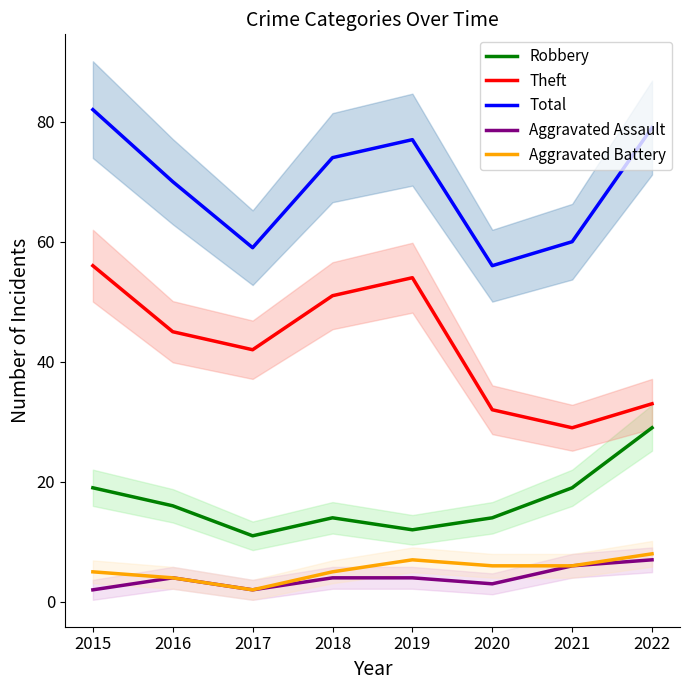

True or false: Aggravated Battery and Theft intersect in this chart.

False